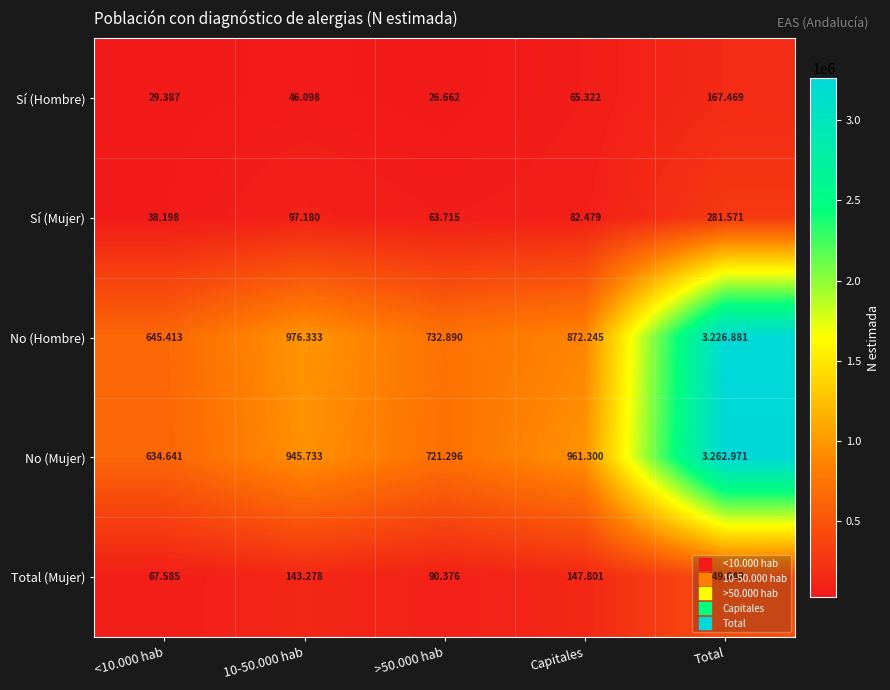

Is it true that Total (Mujer) equals 232708 at 10-50.000 hab?

False